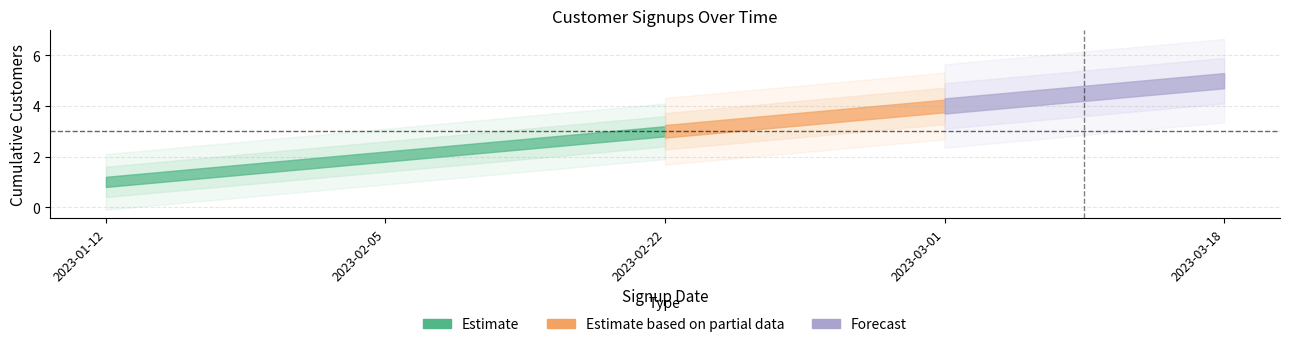

Reading left to right, extract all data points from this chart.

1	2	3	4	5